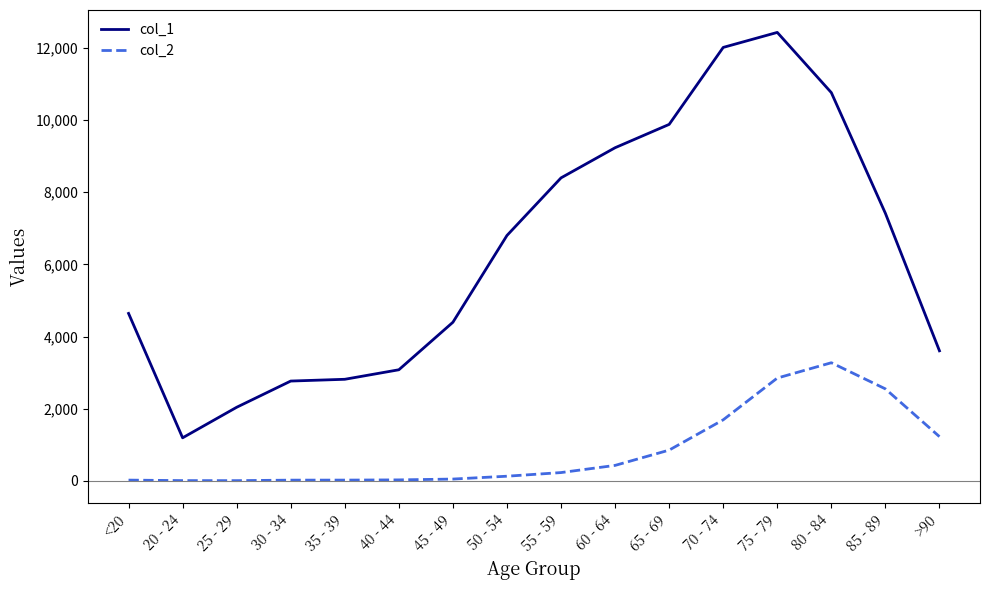

What are all the series names shown in the legend?

col_1, col_2